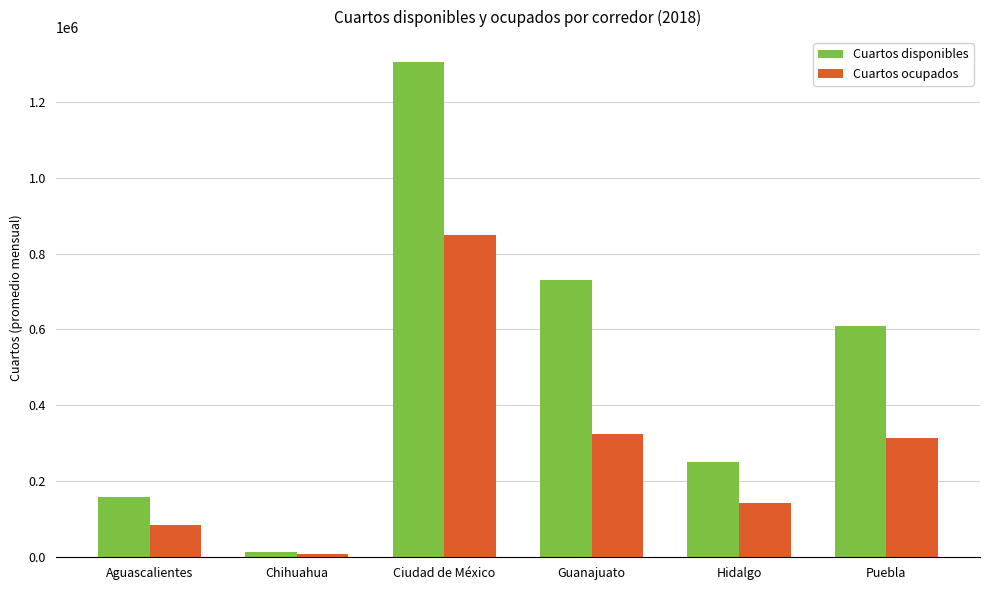

Reading left to right, extract all data points from this chart.

Cuartos disponibles: 159052	13702	1304796	729402	250511	609509
Cuartos ocupados: 86199	7767	848786	325211	144121	314780